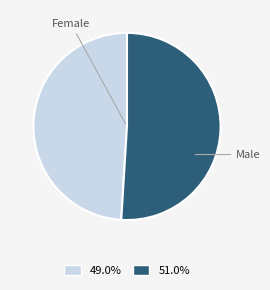

Does any single category account for the majority?

Yes